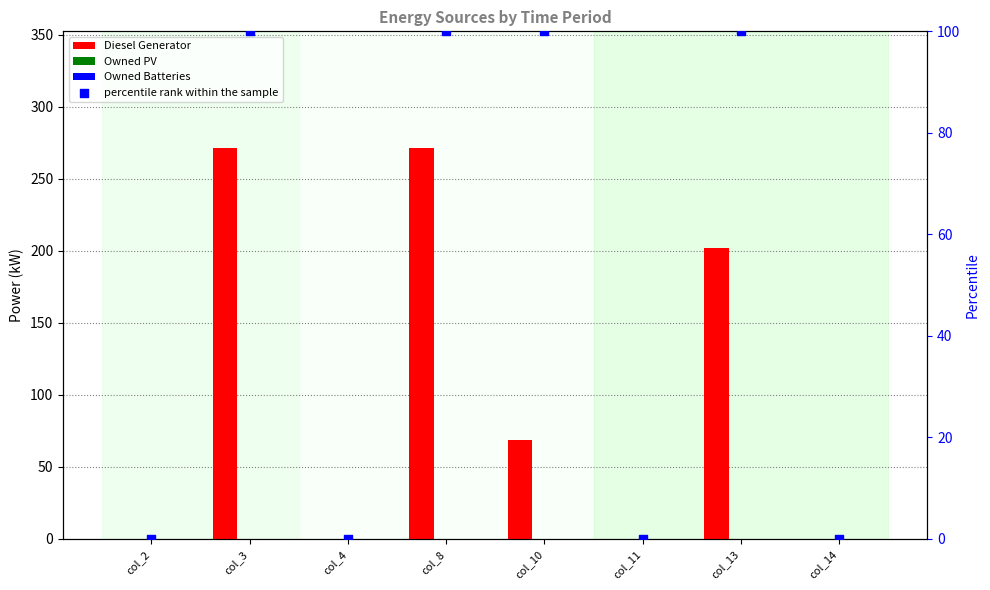

Which series has the largest Y range (max minus min)?

Diesel Generator